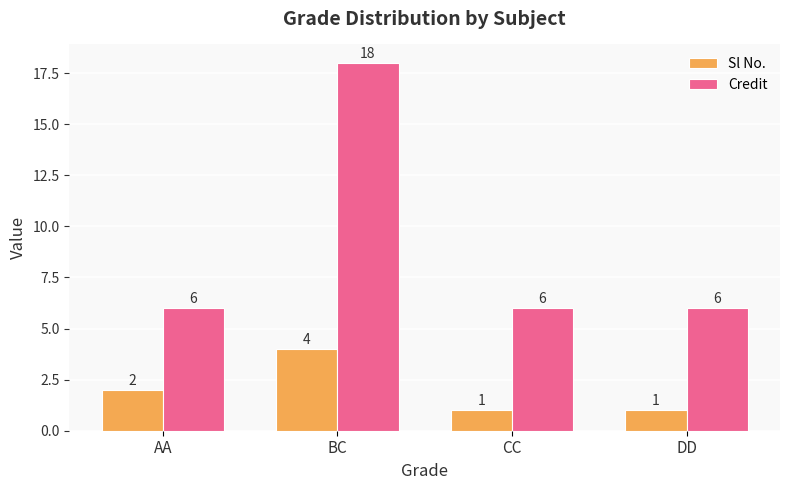

Reading left to right, extract all data points from this chart.

Sl No.: AA=2	BC=4	CC=1	DD=1
Credit: AA=6	BC=18	CC=6	DD=6